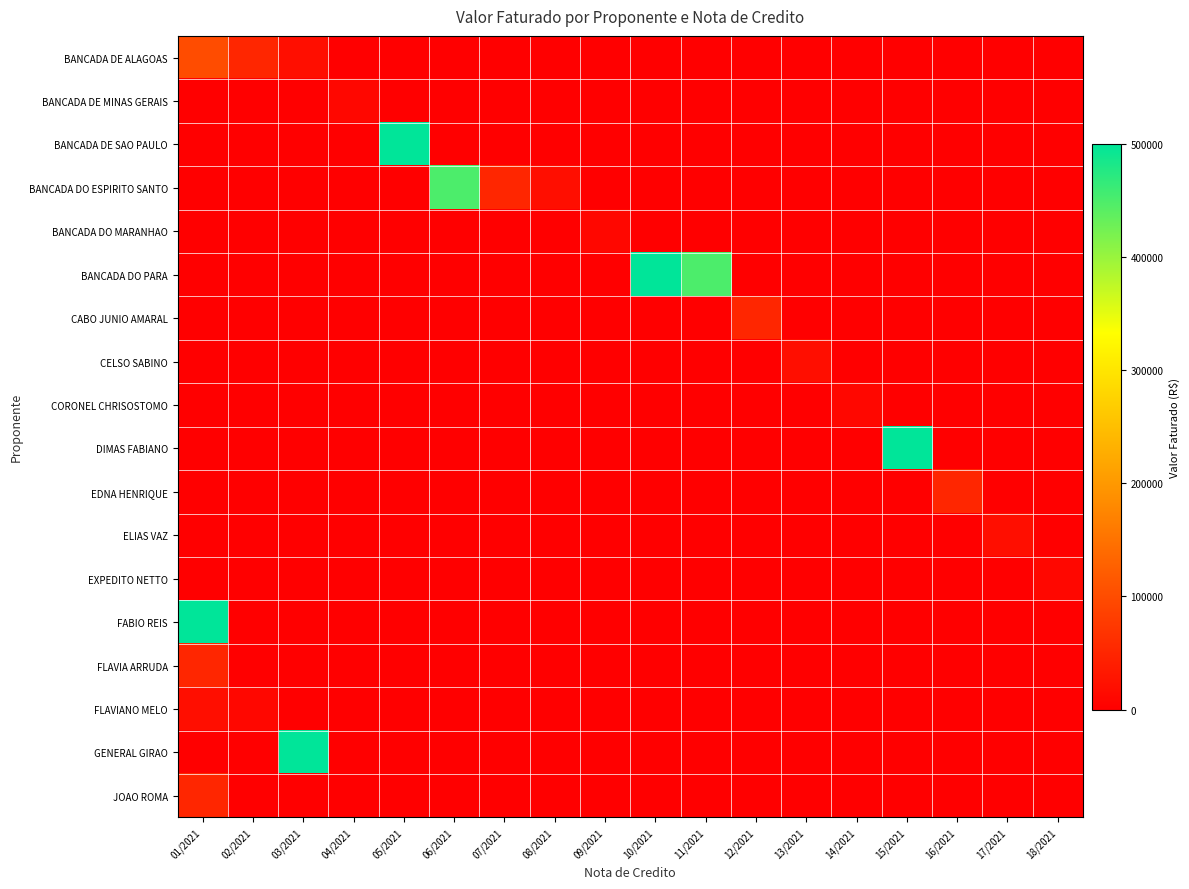

How many series are shown in this chart?

18